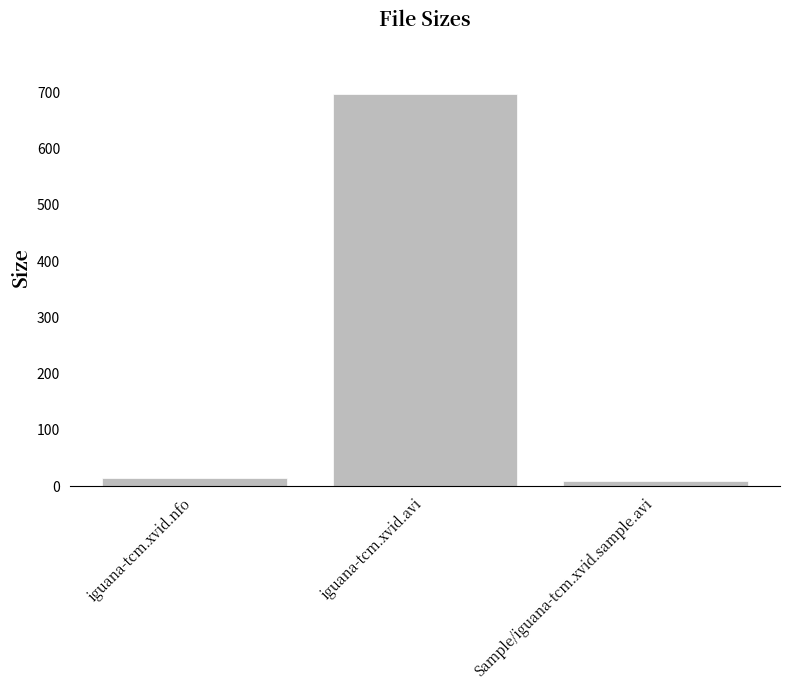

What is the label of the 2nd bar from the left?

iguana-tcm.xvid.avi